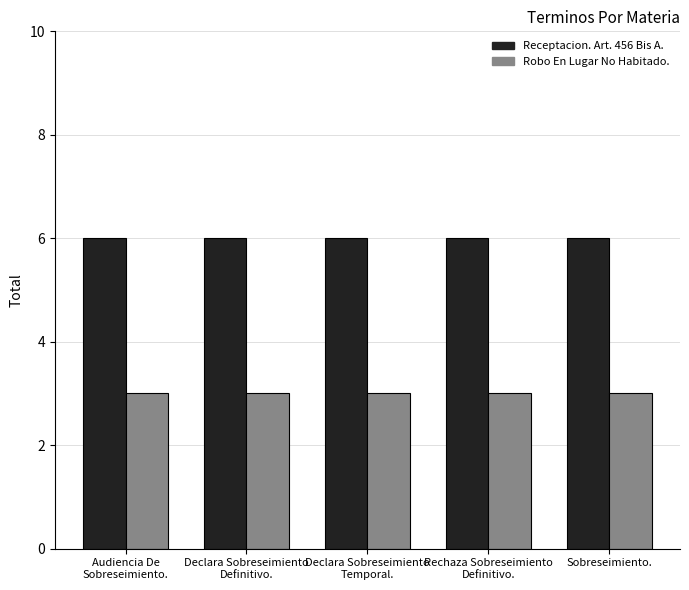

What is the maximum value for Robo En Lugar No Habitado.?

3